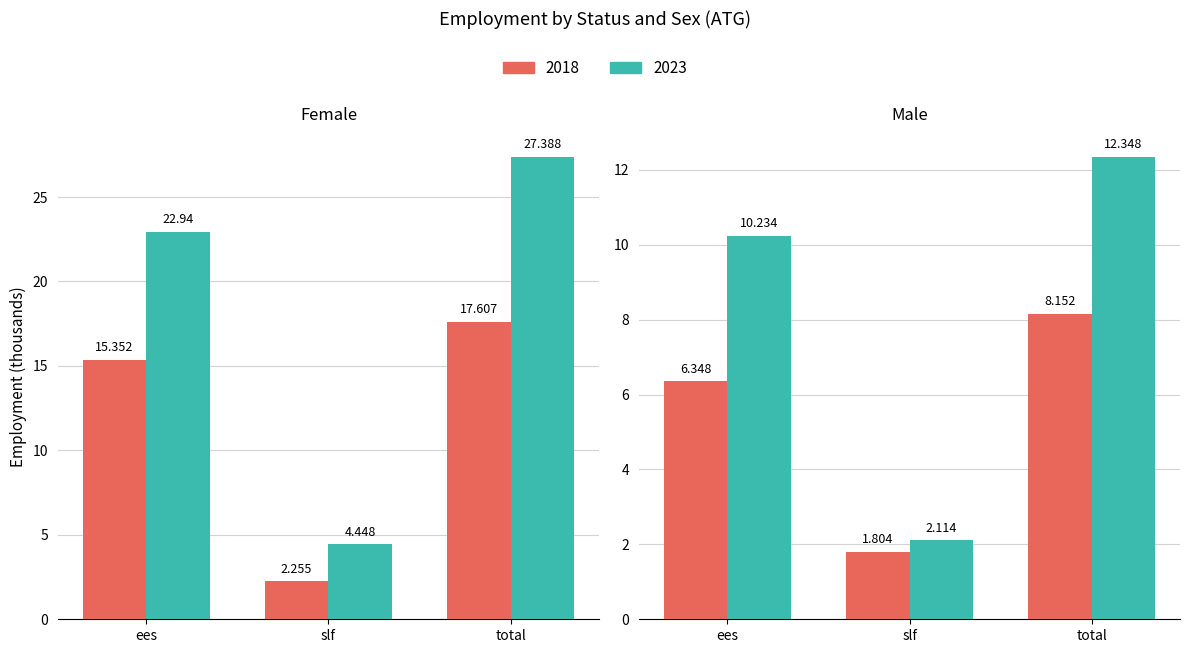

Where is 2023 nearest to the value 14?

3